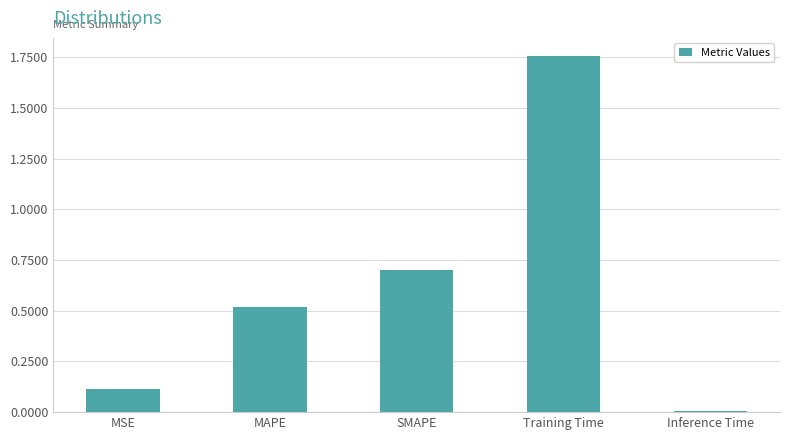

How many bars are there in total?

5